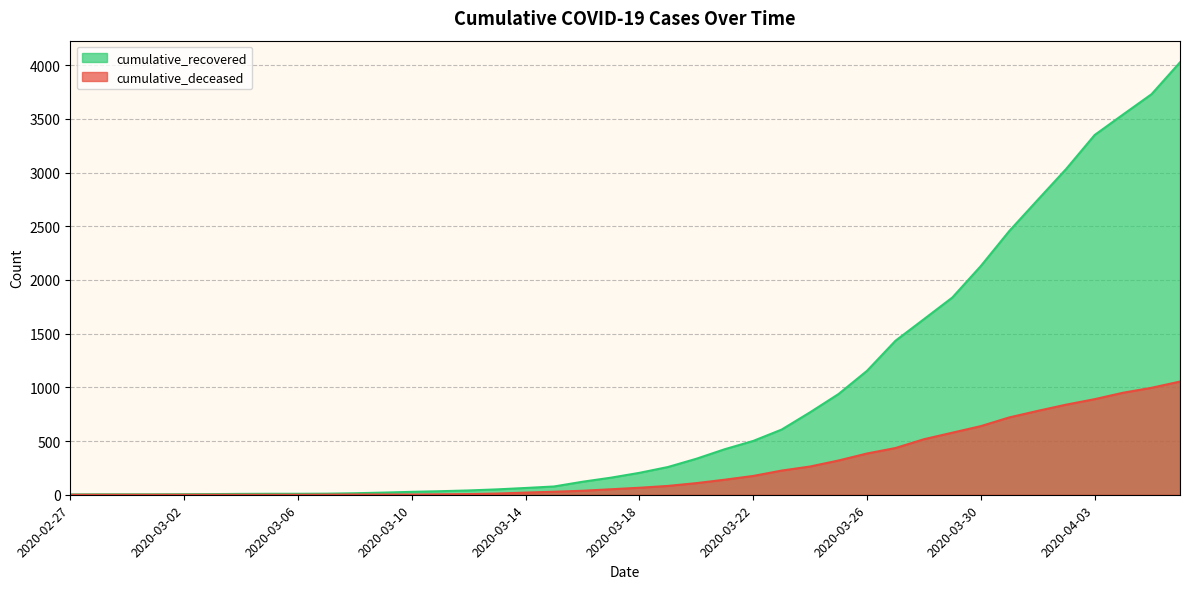

Which has a higher value, 2020-03-15 or 2020-03-21?

2020-03-21